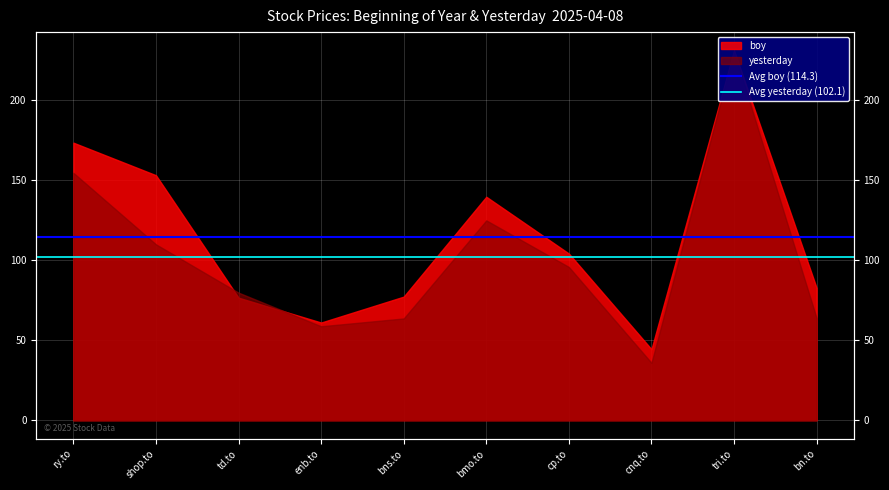

What is the label of the 2nd point from the left?

shop.to